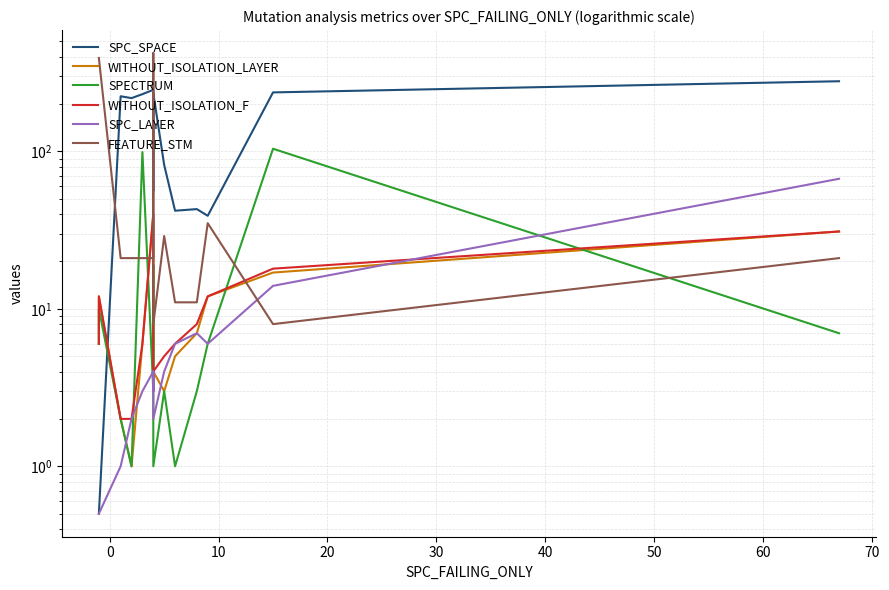

True or false: WITHOUT_ISOLATION_LAYER and SPC_SPACE intersect in this chart.

True